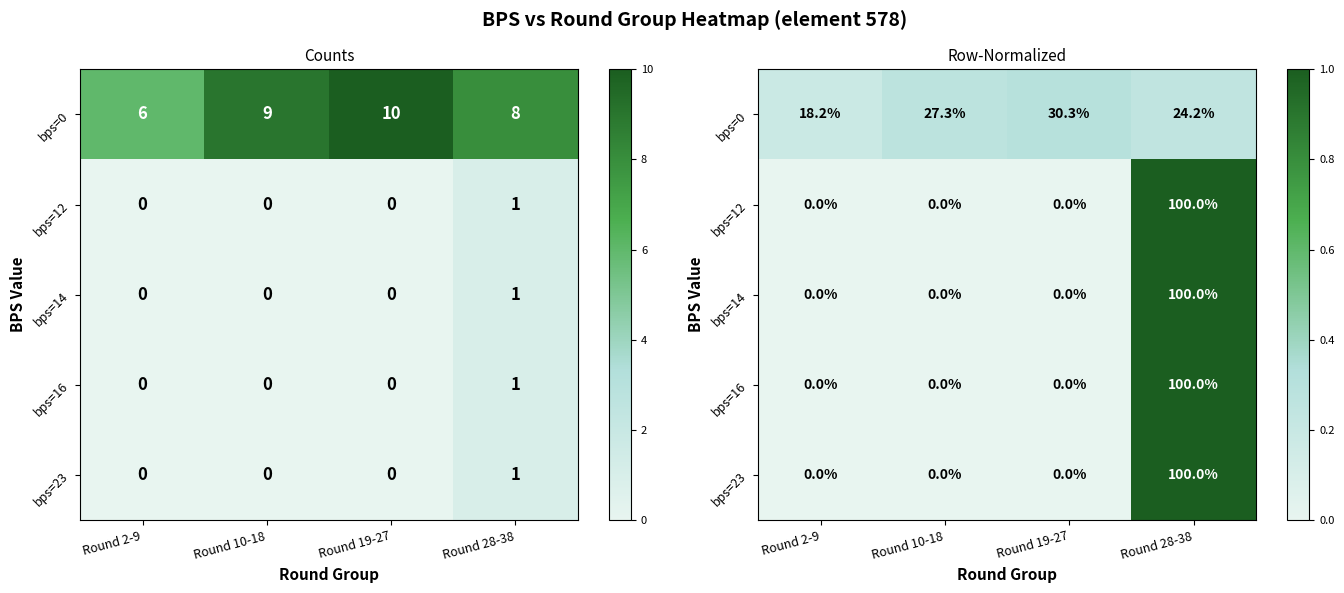

Between Round 19-27 and Round 2-9, which is larger?

Round 19-27